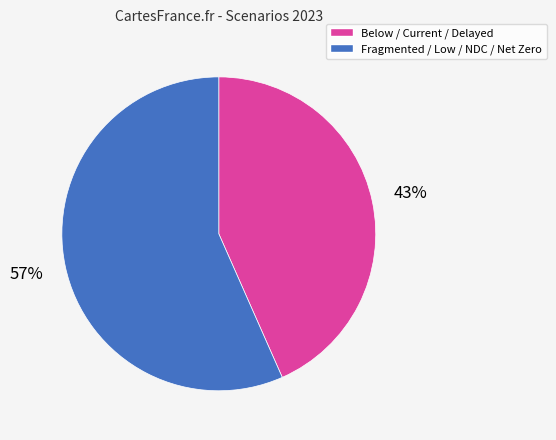

Is there a majority slice in this chart?

Yes